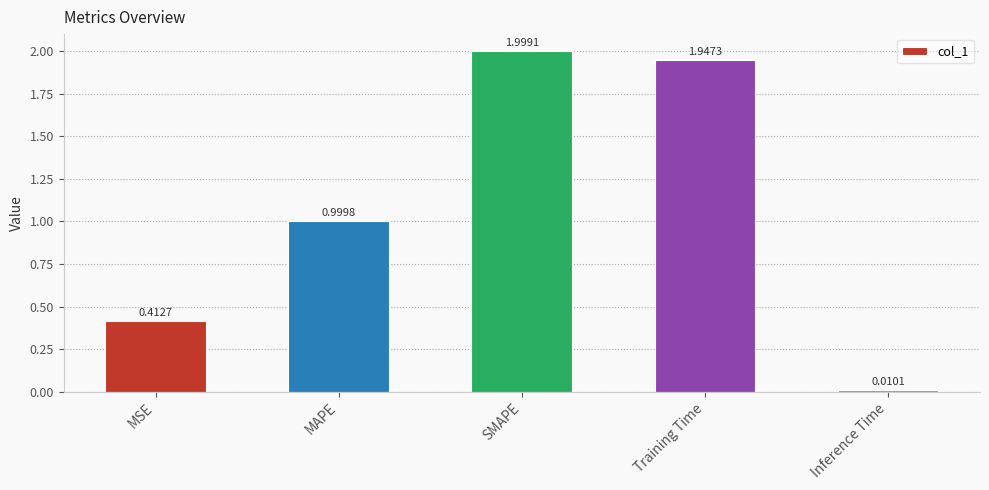

List the labels in order of value, largest first.

SMAPE, Training Time, MAPE, MSE, Inference Time